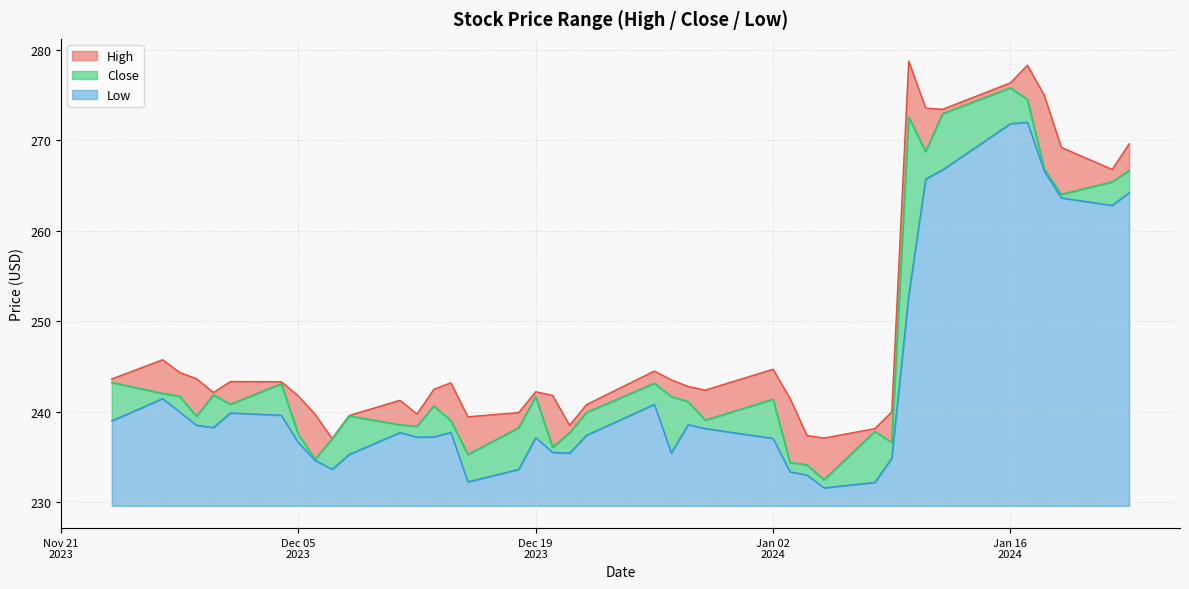

True or false: Low has a value of 272.0 at 2024-01-17.

True